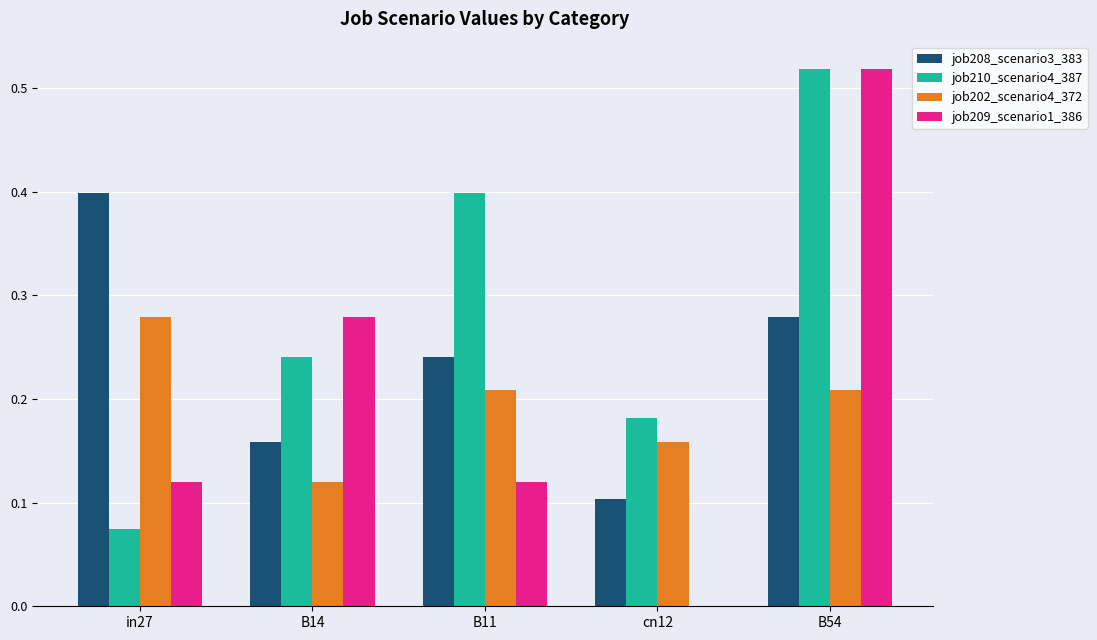

What are all the series names shown in the legend?

job208_scenario3_383, job210_scenario4_387, job202_scenario4_372, job209_scenario1_386